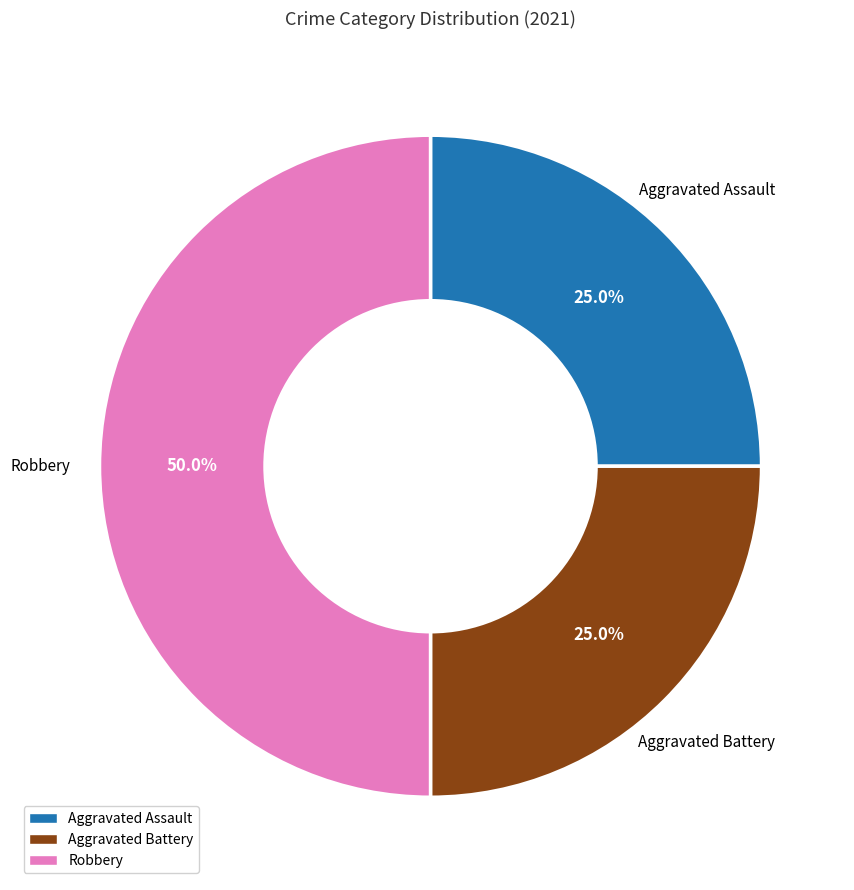

Which slice is the largest?

Robbery